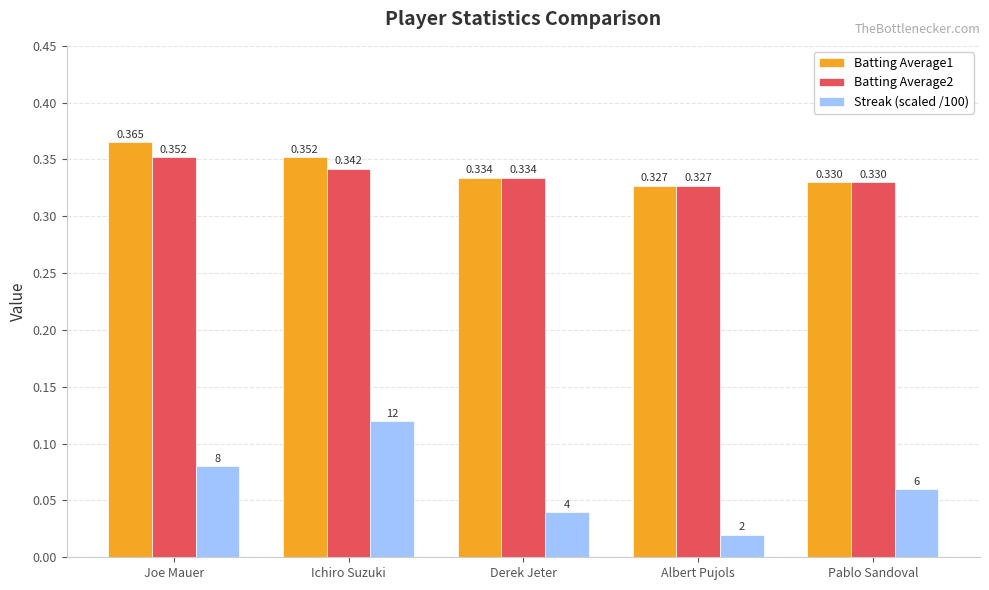

How many series are shown in this chart?

3